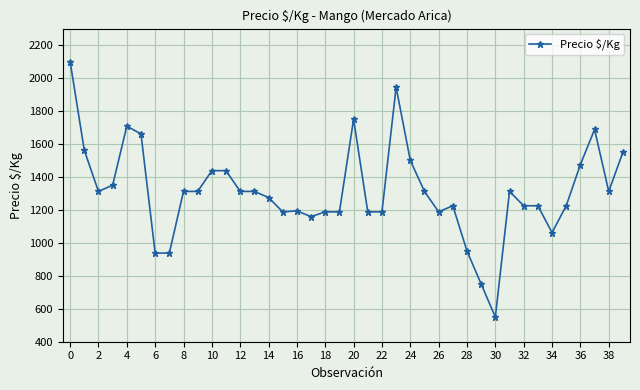

What is the difference between the maximum and minimum values?

1550